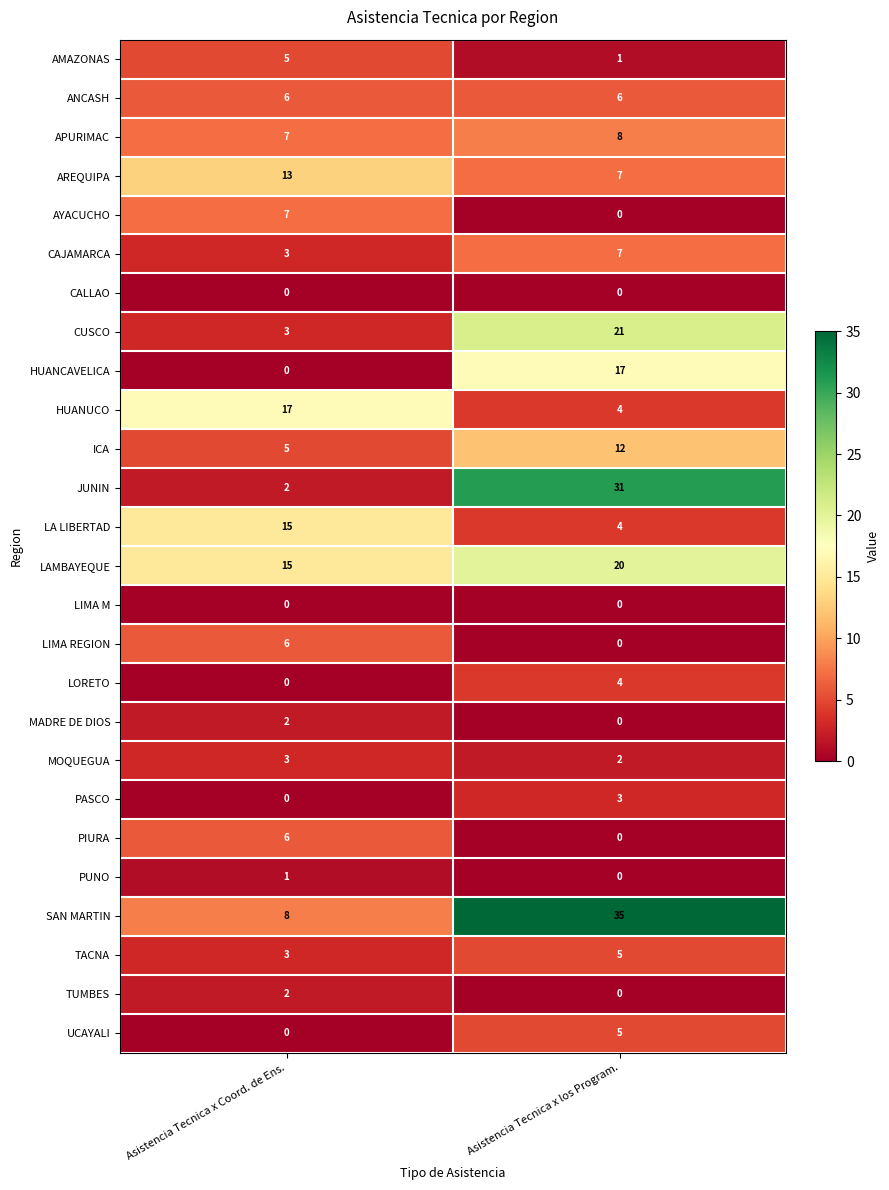

The value of UCAYALI at Asistencia Tecnica x Coord. de Ens. is 0. True or false?

True